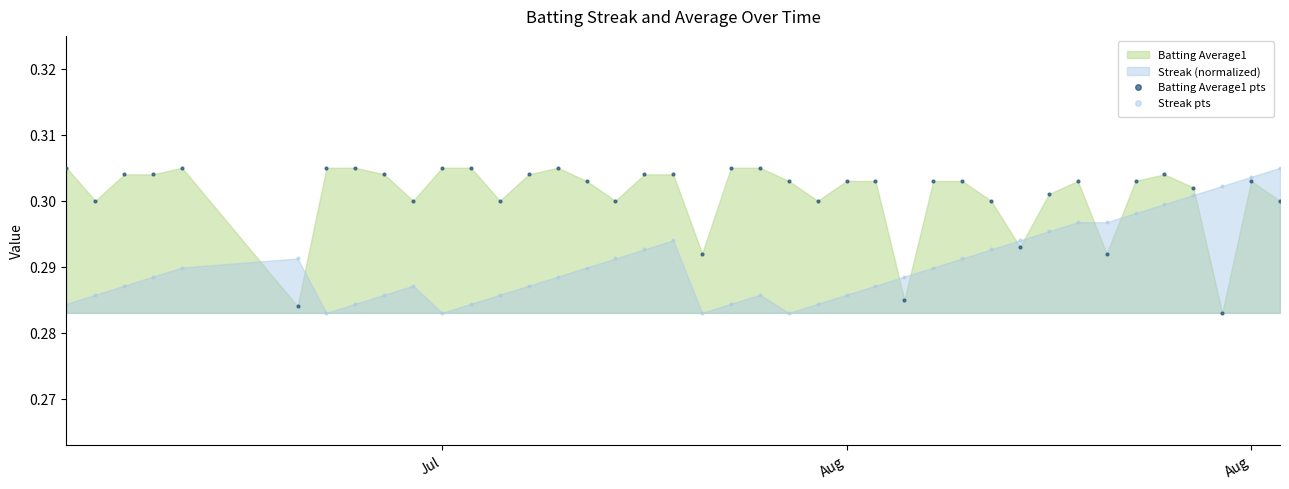

What is the X range (max minus min) for the scatter plot?

42.0